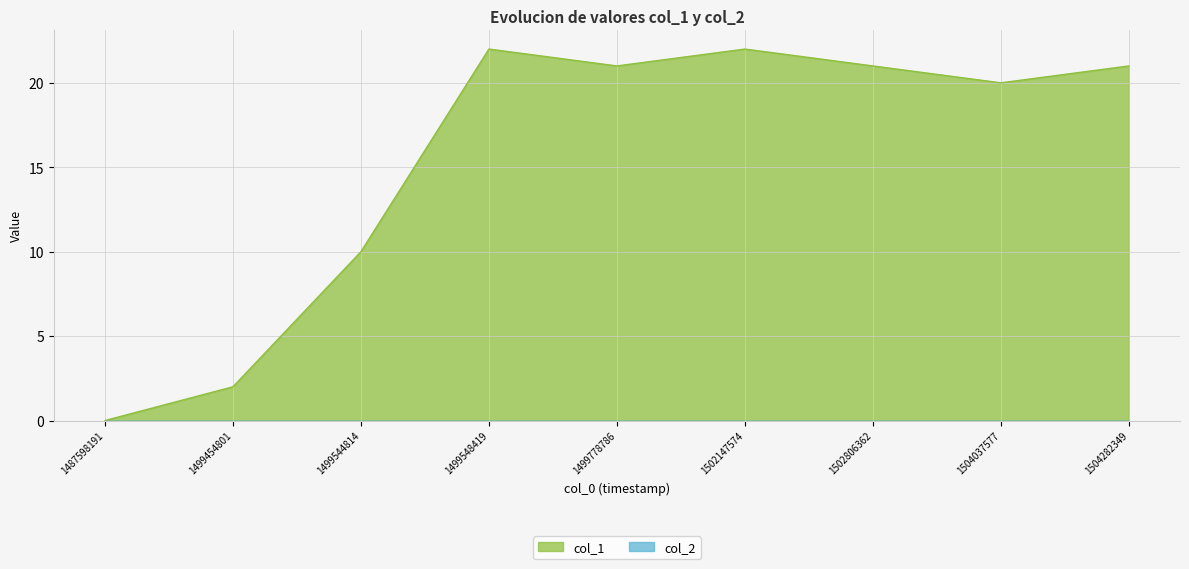

Reading left to right, transcribe all the data shown in this chart.

1487598191=0	1499454801=2	1499544814=10	1499548419=22	1499778786=21	1502147574=22	1502806362=21	1504037577=20	1504282349=21